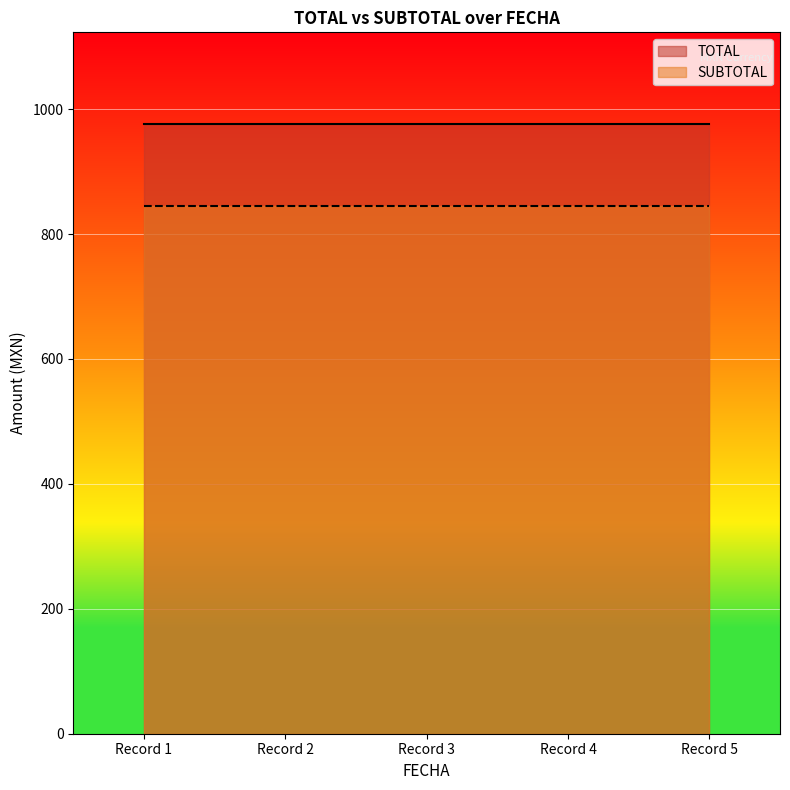

What is the difference between the highest and lowest values at 2025-04-01T10:05:29?

131.5